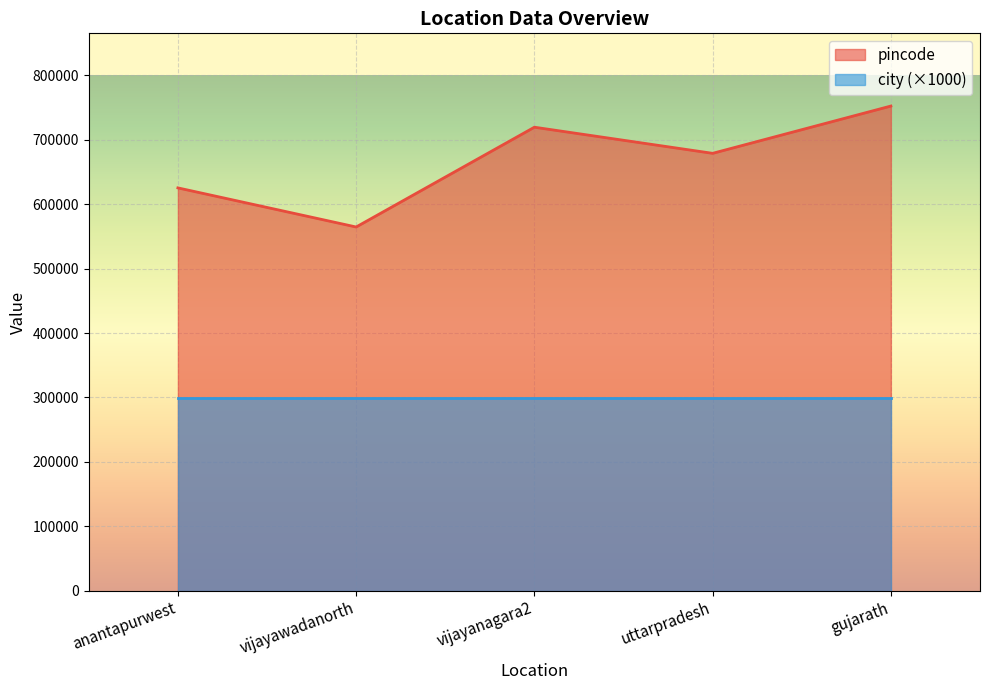

At which category does the data reach its first local peak?

vijayanagara2